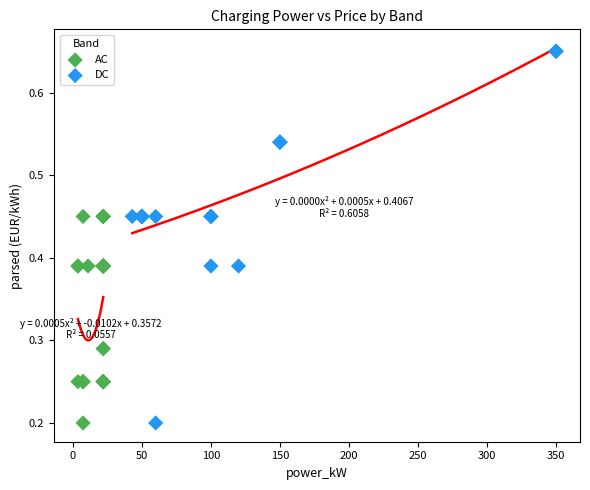

Which series has the widest spread of Y values?

DC